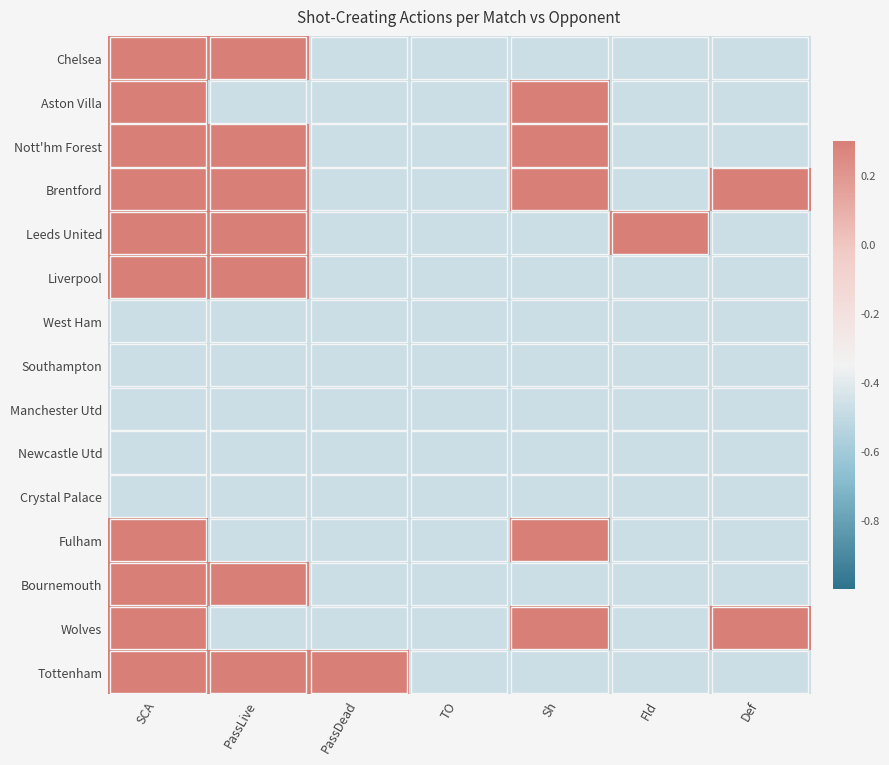

Rank the series by their maximum value, from highest to lowest.

Aston Villa, Nott'hm Forest, Brentford, Leeds United, Liverpool, Bournemouth, Wolves, Tottenham, Chelsea, Fulham, West Ham, Southampton, Manchester Utd, Newcastle Utd, Crystal Palace